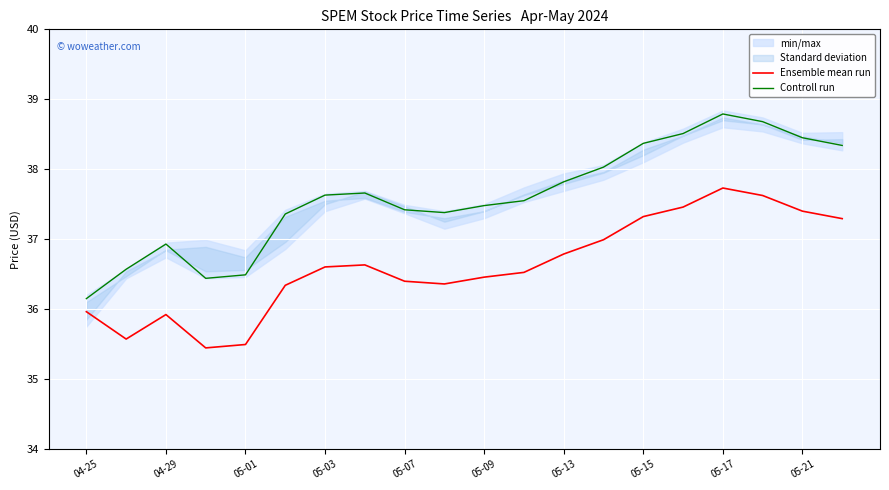

Which series has the largest total across all categories?

Controll run